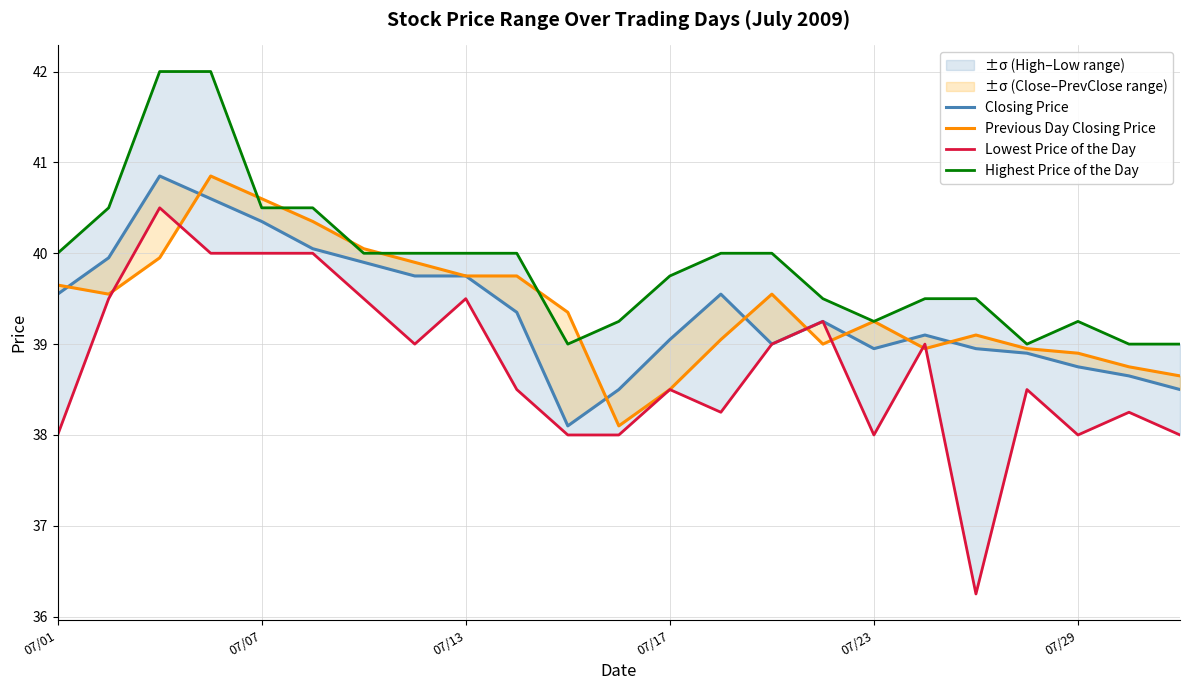

Which series has the largest total across all categories?

Highest Price of the Day